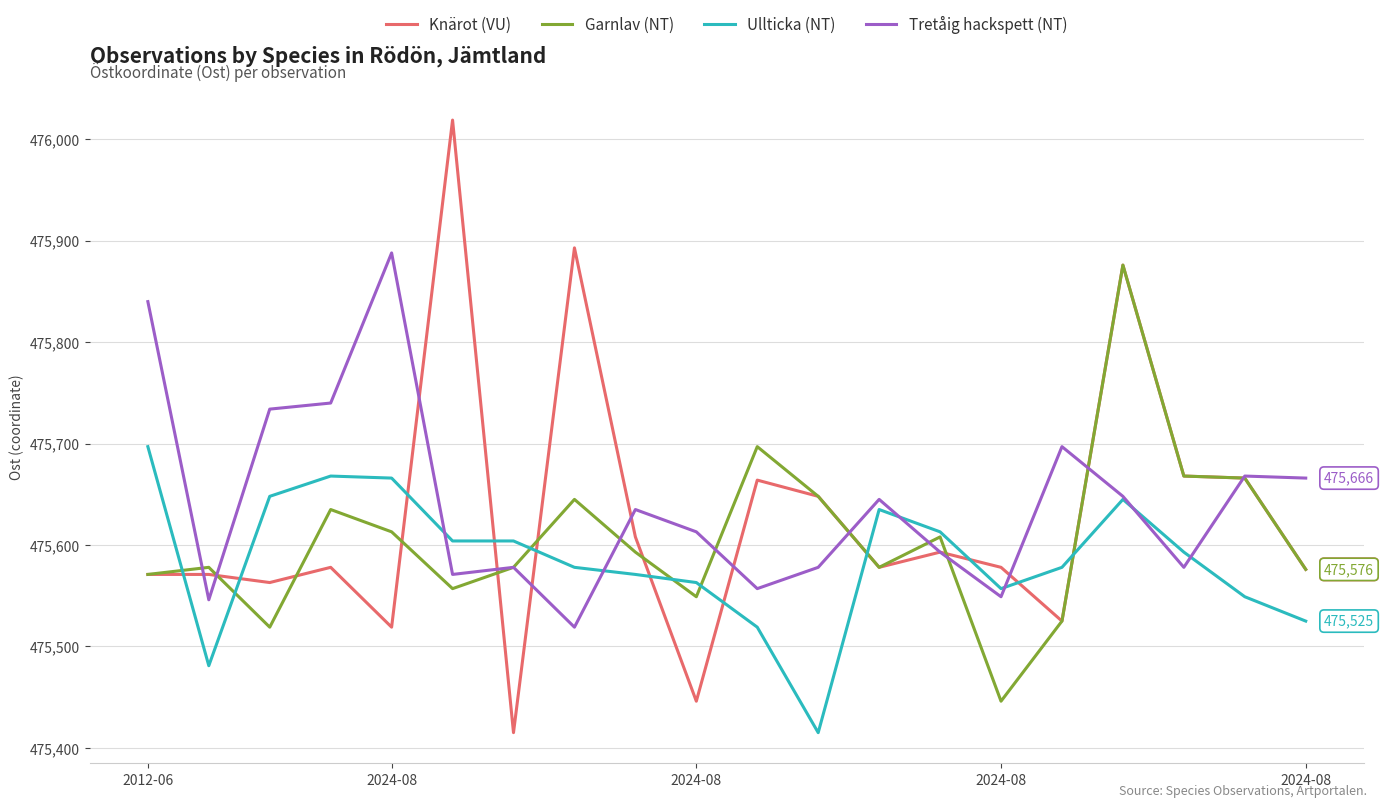

What is the highest value of the Tretåig hackspett (NT) series?

475888